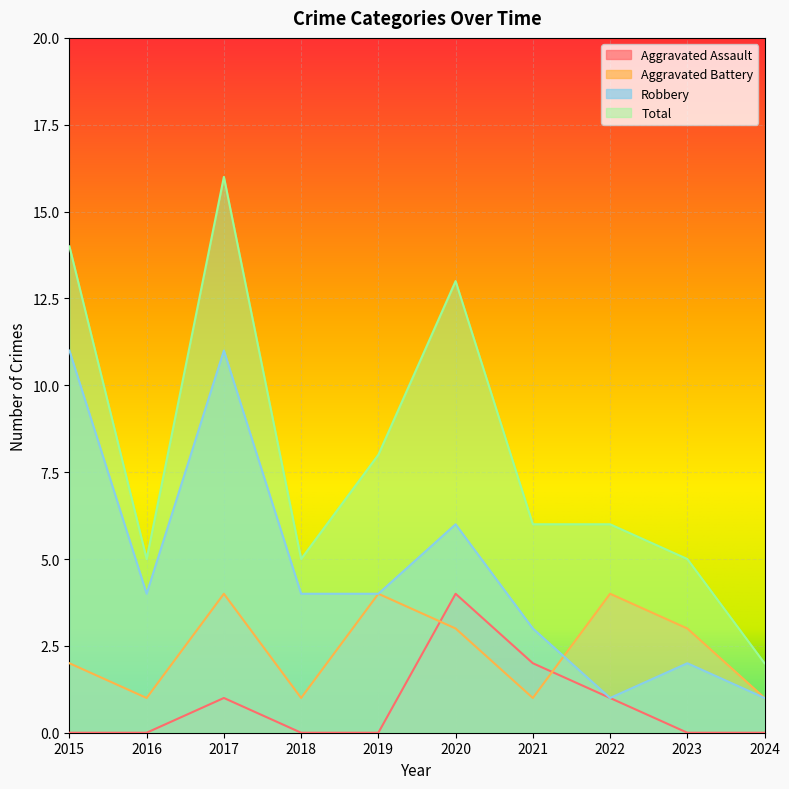

Rank the series by their maximum value, from highest to lowest.

Total, Robbery, Aggravated Assault, Aggravated Battery